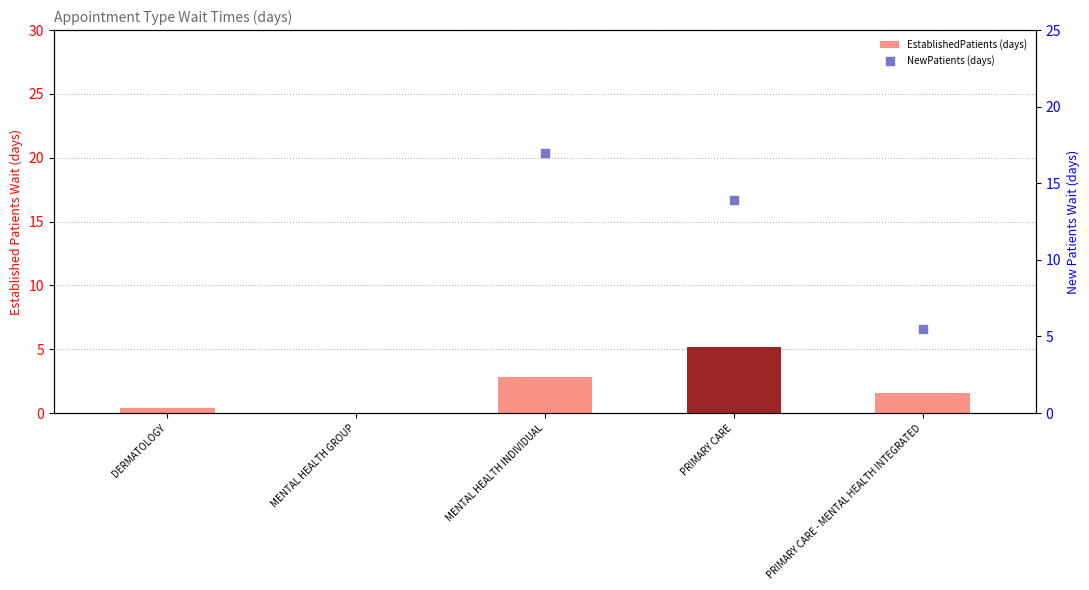

What are all the series names shown in the legend?

EstablishedPatients (days), NewPatients (days)